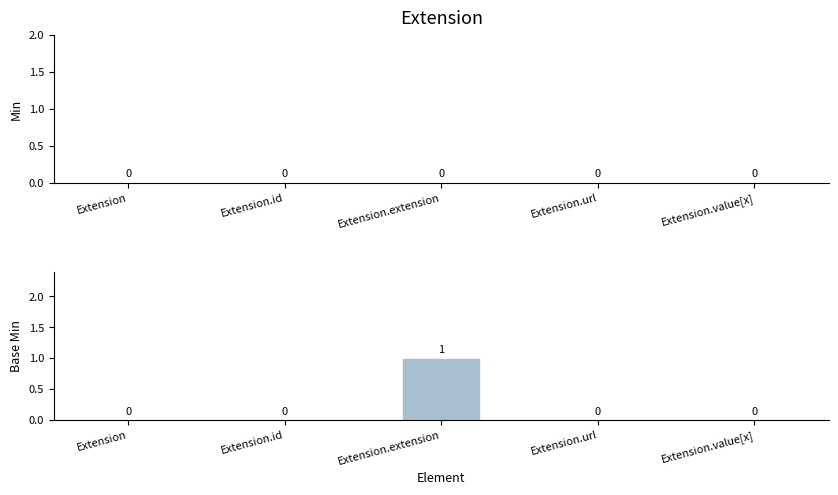

How many distinct data groups are displayed?

1